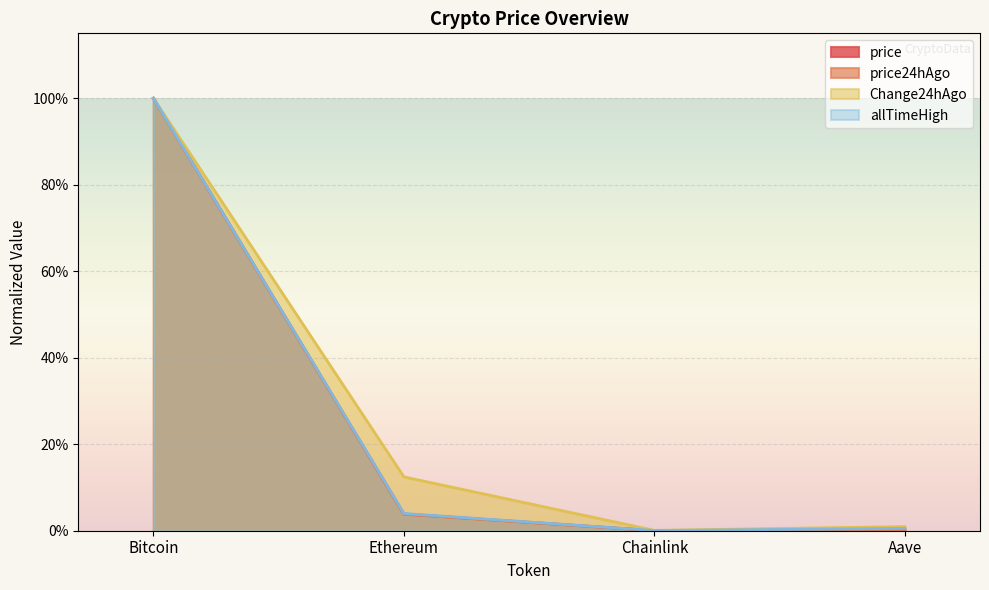

True or false: allTimeHigh and price24hAgo cross at least once.

False